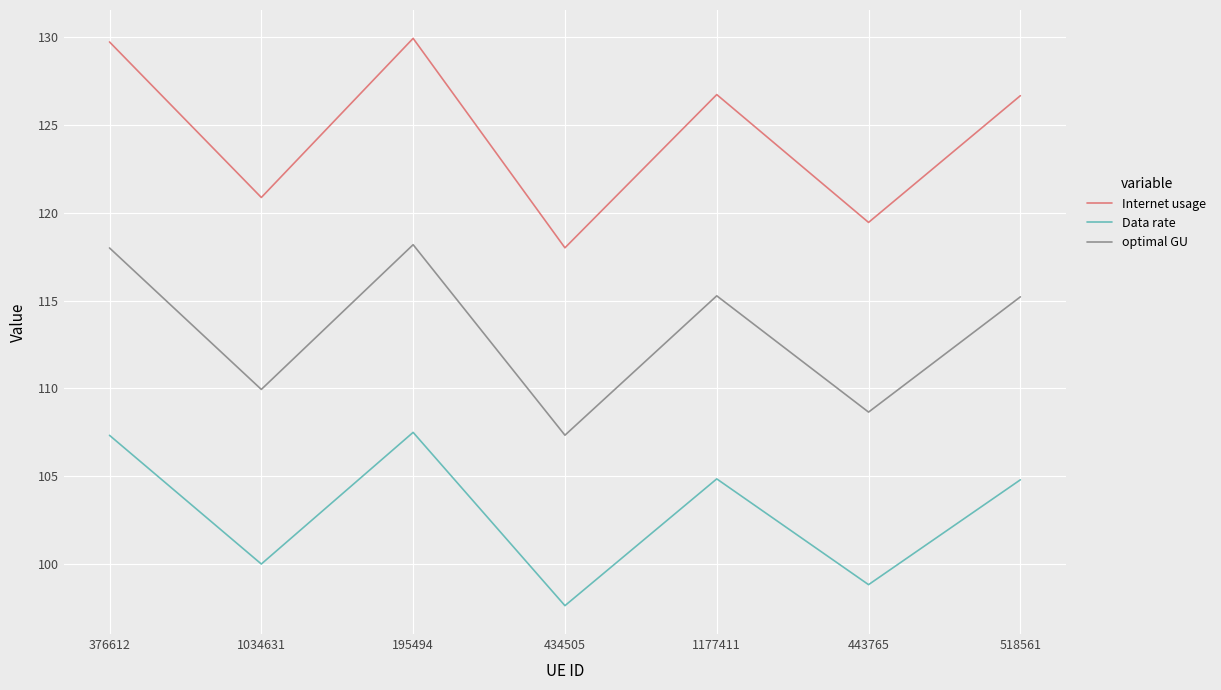

What is the lowest value of the Internet usage series?

118.0